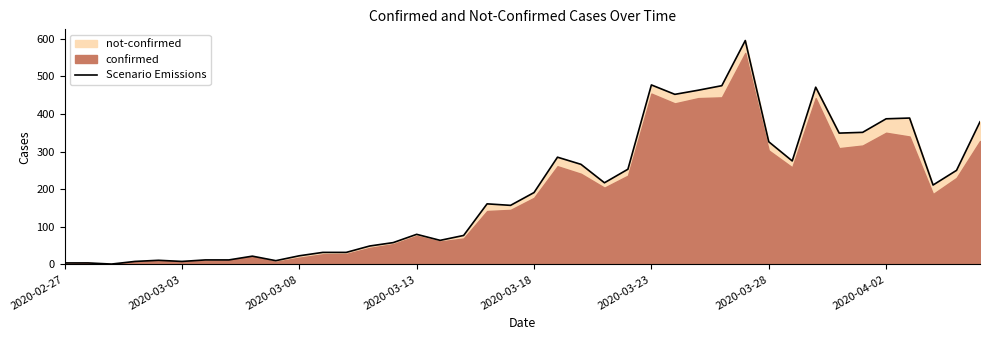

The value of Scenario Emissions at 2020-03-28 is 189. True or false?

False